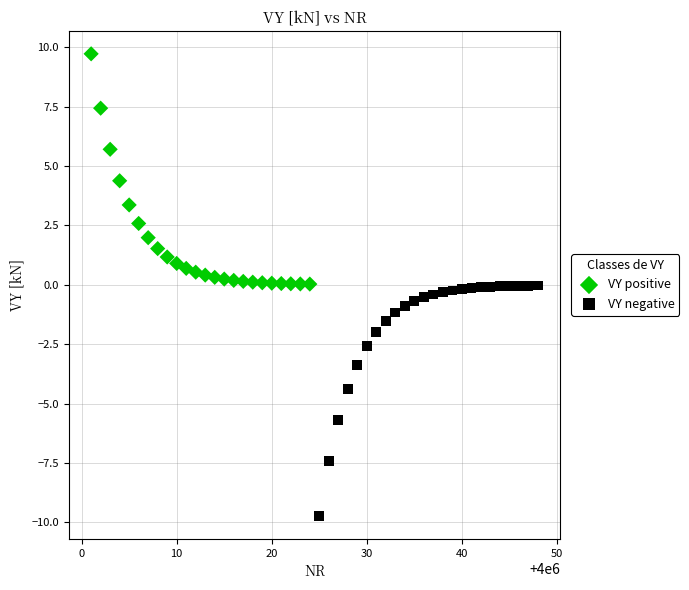

Which series reaches the minimum Y coordinate?

VY negative